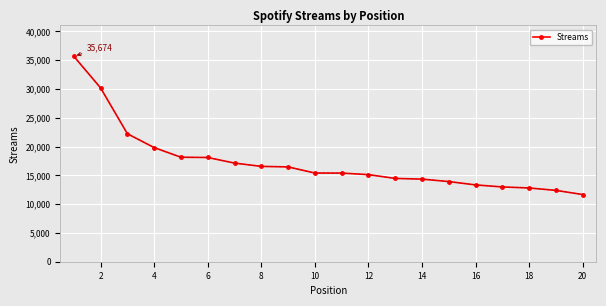

How many values are below 15399?

10